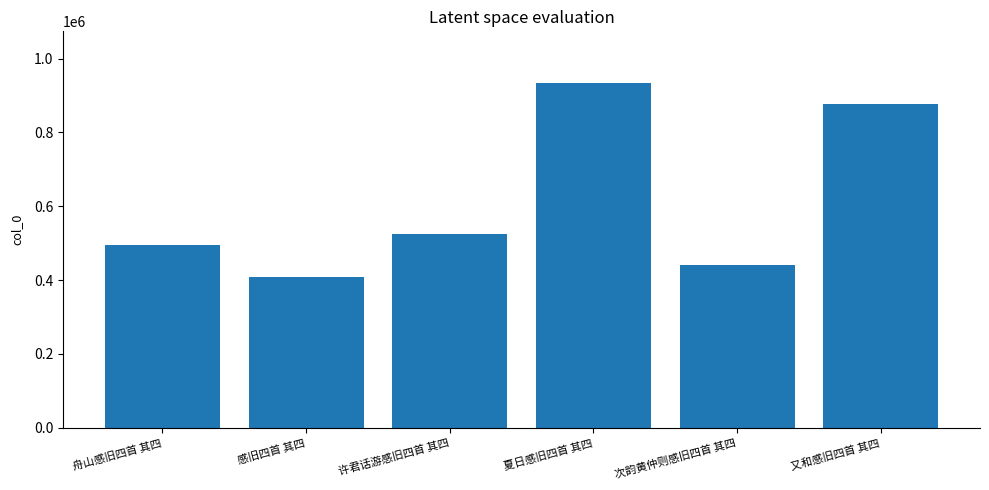

What is the smallest value displayed?

408959